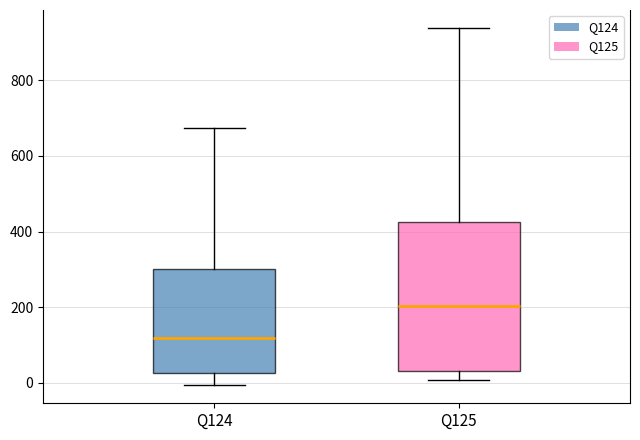

Which box's median line is the lowest?

Q124